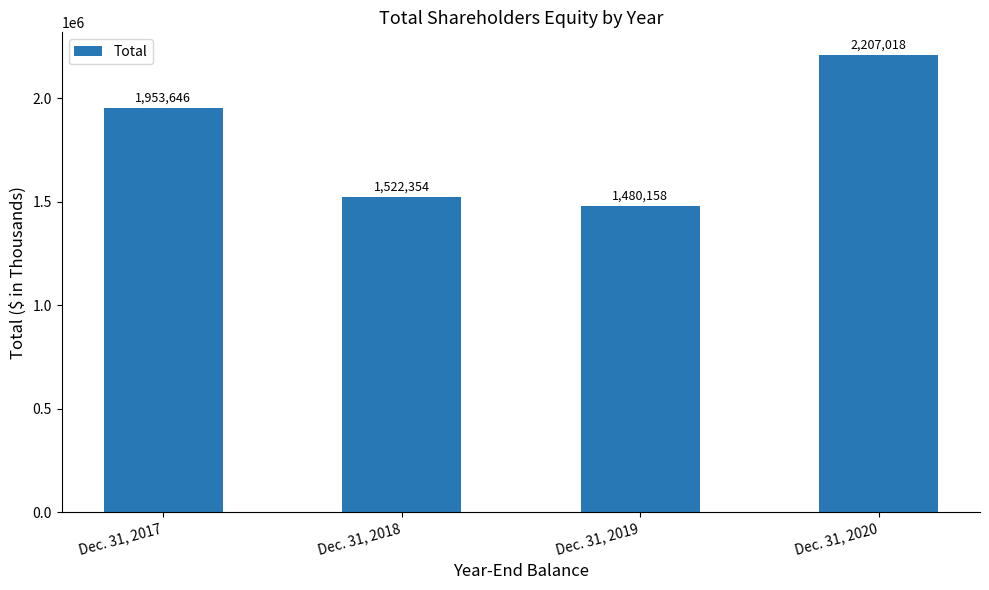

The value at Dec. 31, 2020 is 1275454. True or false?

False